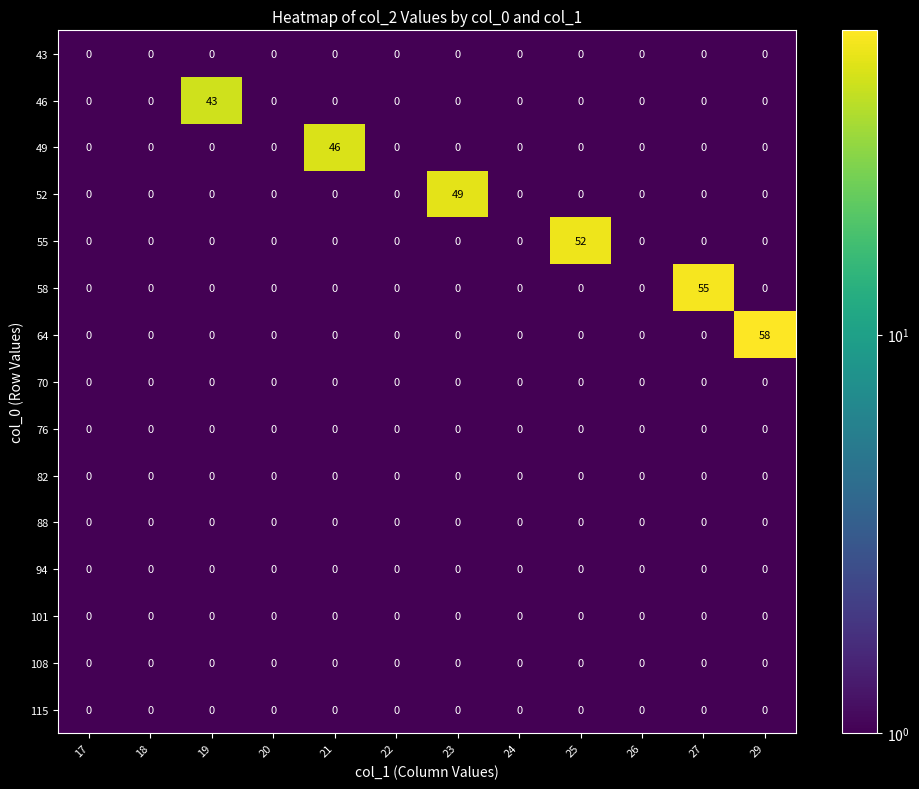

Between 17 and 19, which series saw the biggest shift?

46